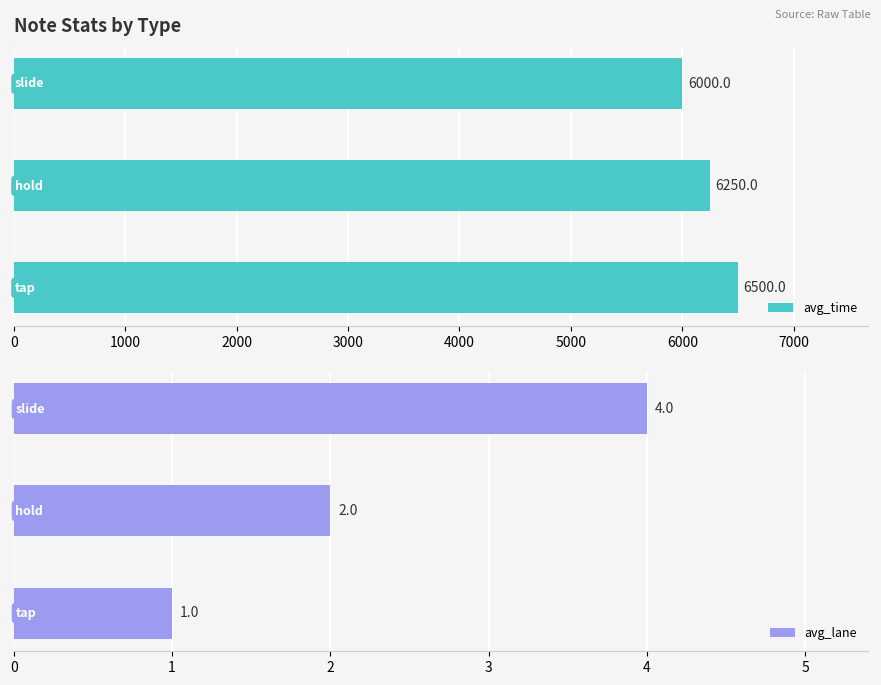

What is the lowest value of the avg_time series?

6000